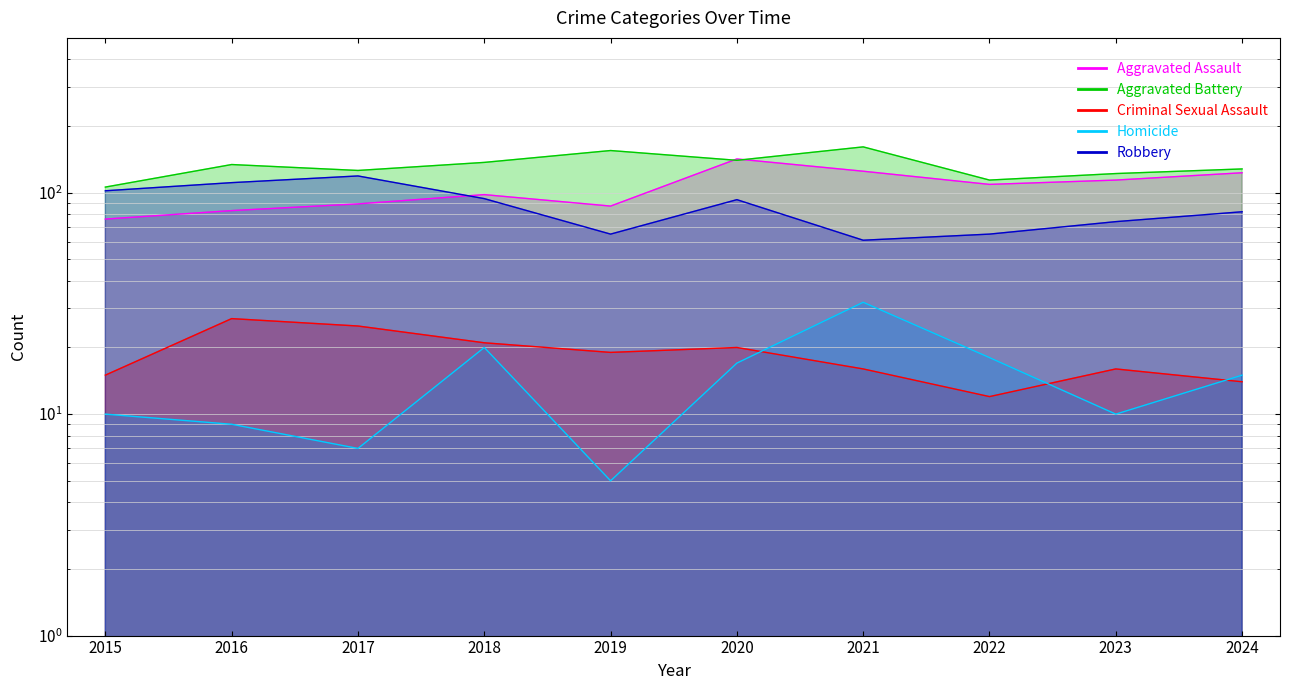

Rank the categories by Criminal Sexual Assault value from highest to lowest.

2016, 2017, 2018, 2020, 2019, 2021, 2023, 2015, 2024, 2022